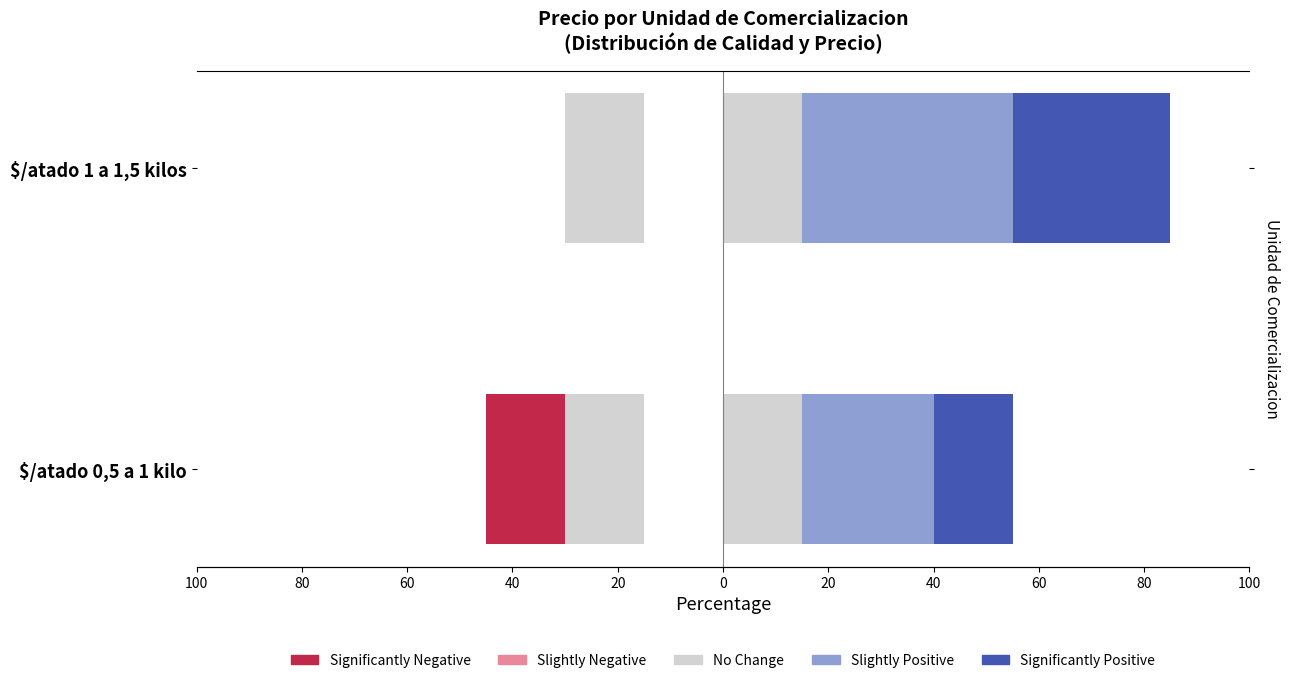

How many bars are there in each group?

5